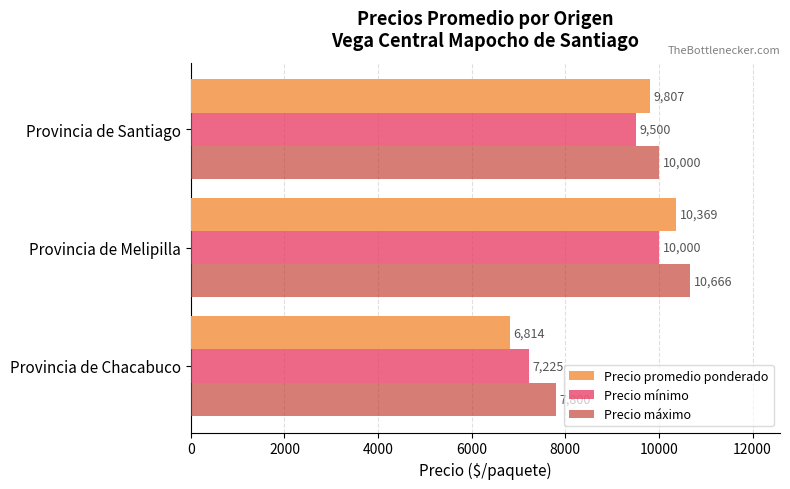

What is the difference between the maximum and minimum values in the Precio máximo series?

2866